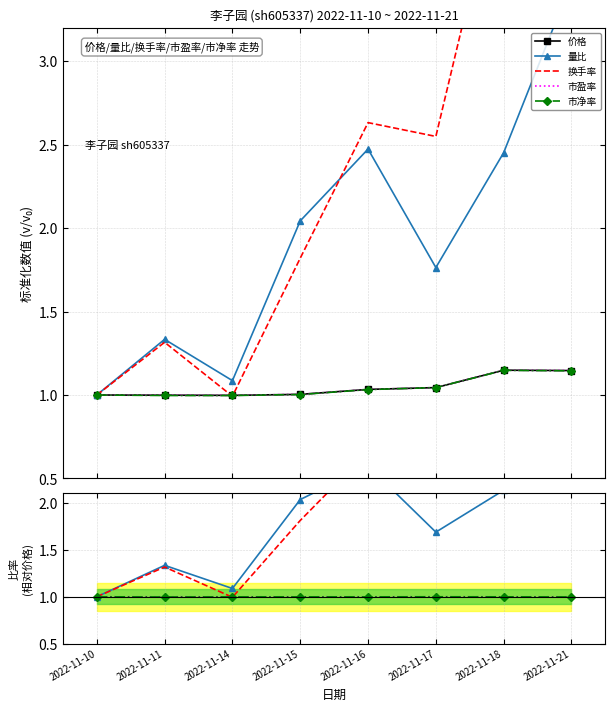

Which category has the lowest value across all series?

2022-11-14